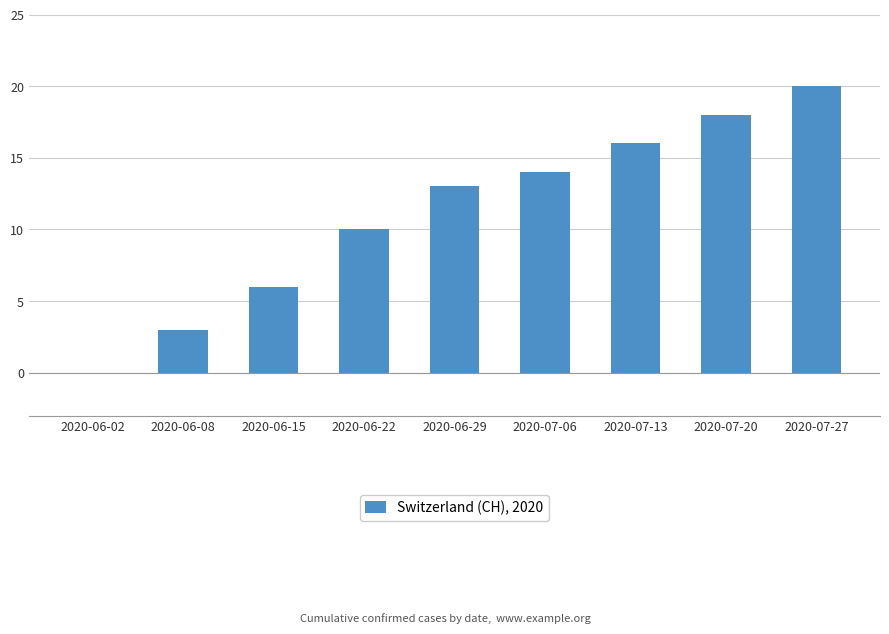

What is the greatest value displayed?

20